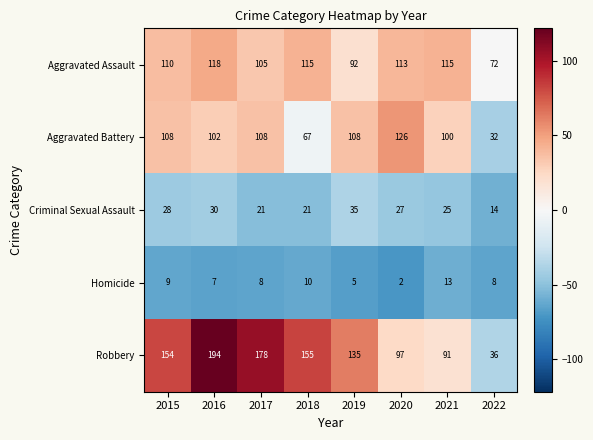

What is the minimum value shown in the chart?

2